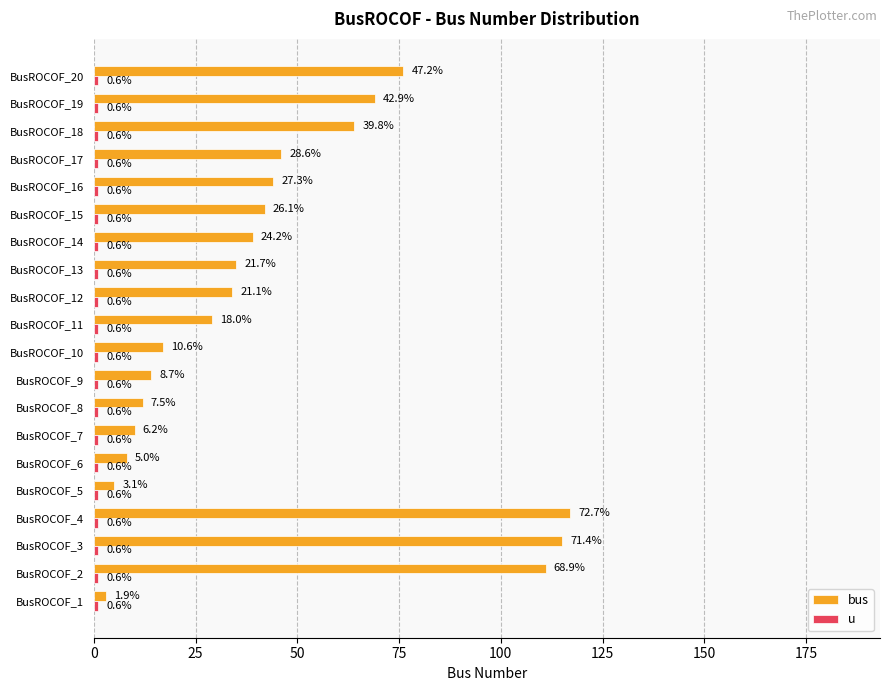

What is the value of the bus bar at the 17th from the left?

46.0